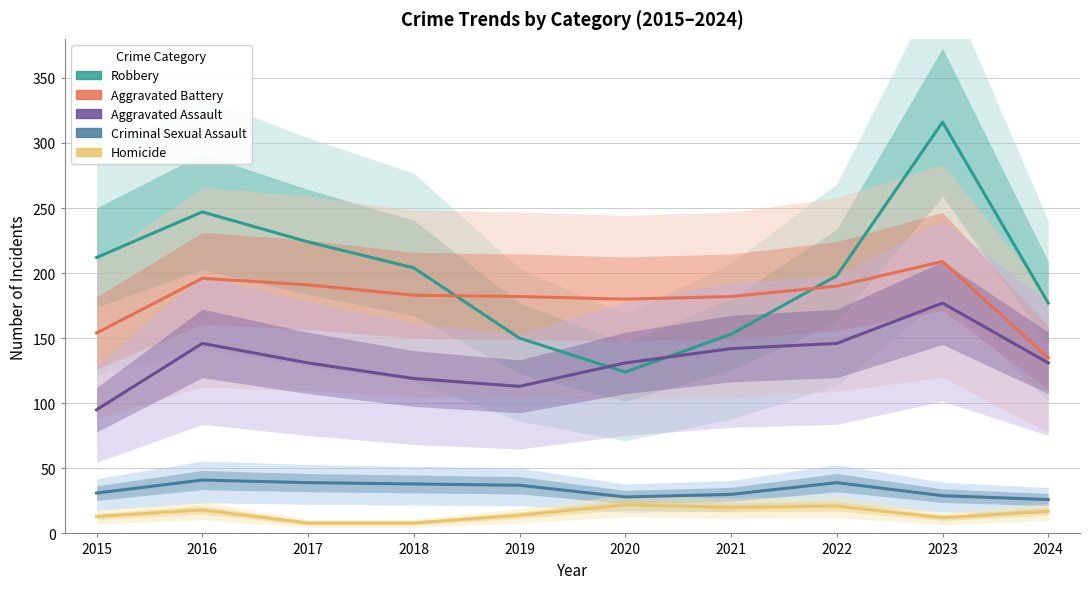

Where is Aggravated Assault nearest to the value 136?

2017